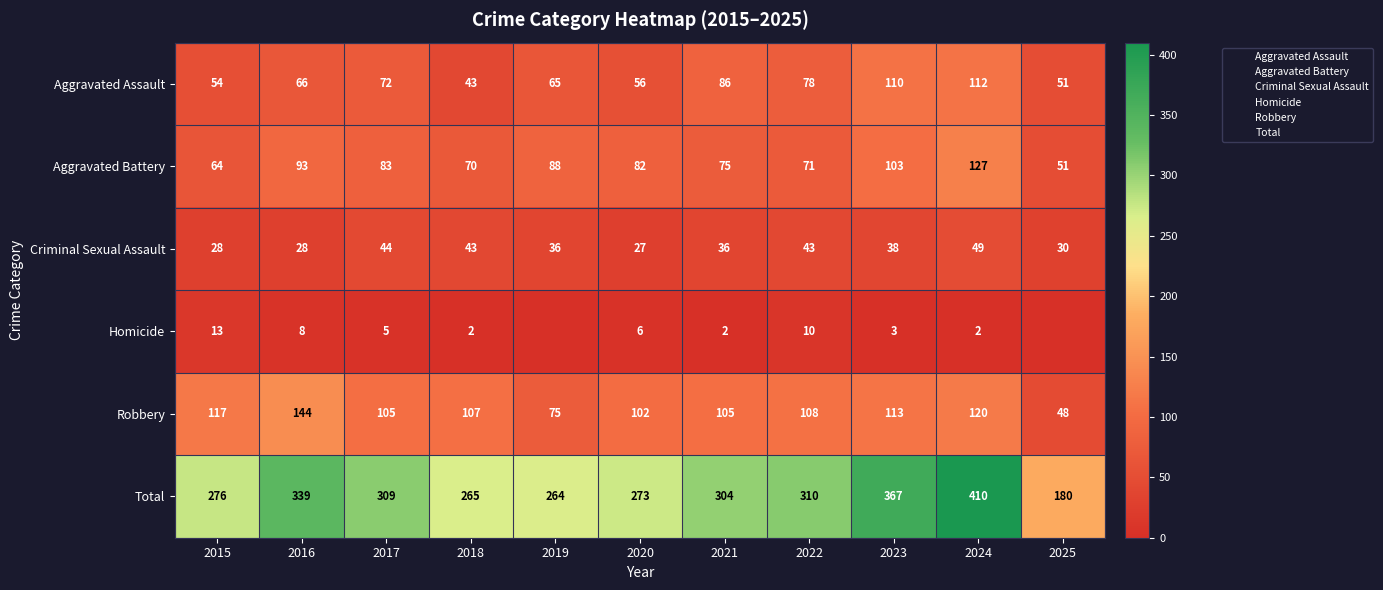

What is the difference between the maximum and minimum values in the Total series?

230